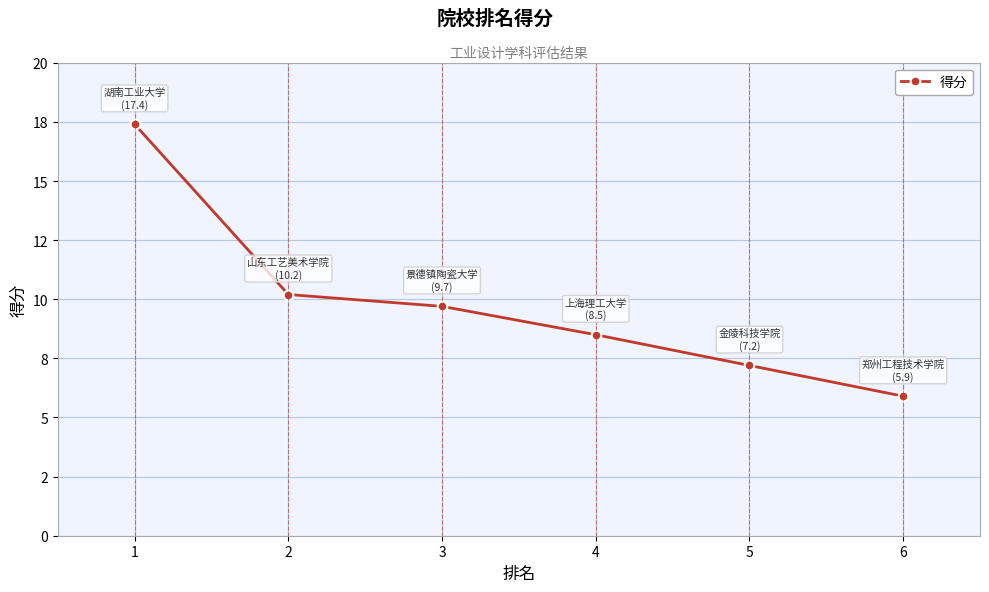

Is this an area chart (filled region under the line)?

No